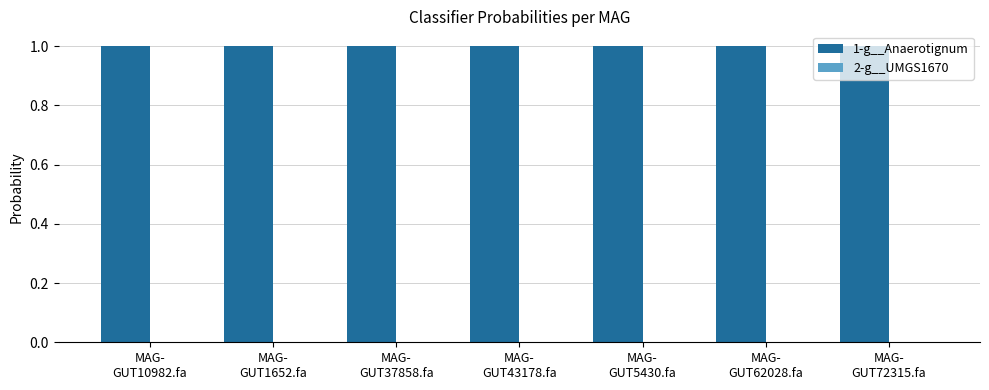

What is the maximum value shown in the chart?

1.0